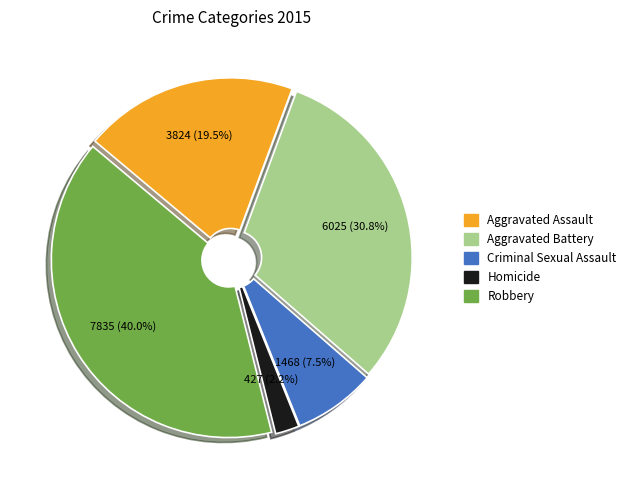

Does any single category account for the majority?

No